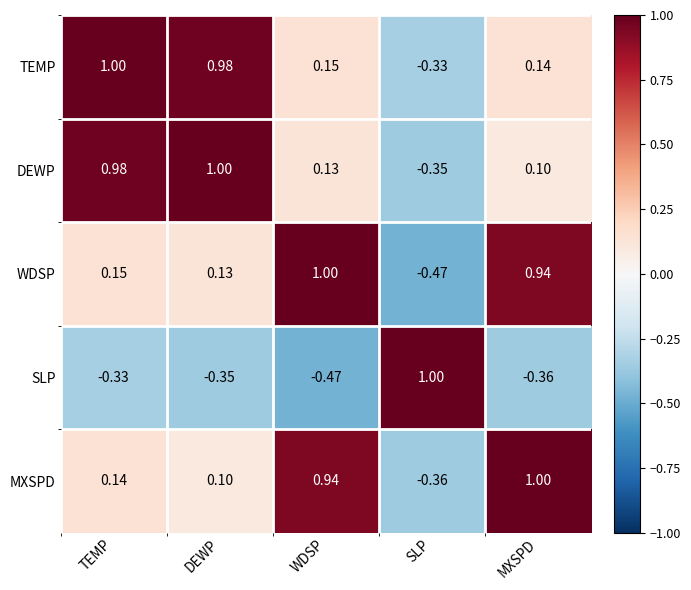

At WDSP, list the series in order from smallest to largest.

SLP, DEWP, TEMP, MXSPD, WDSP